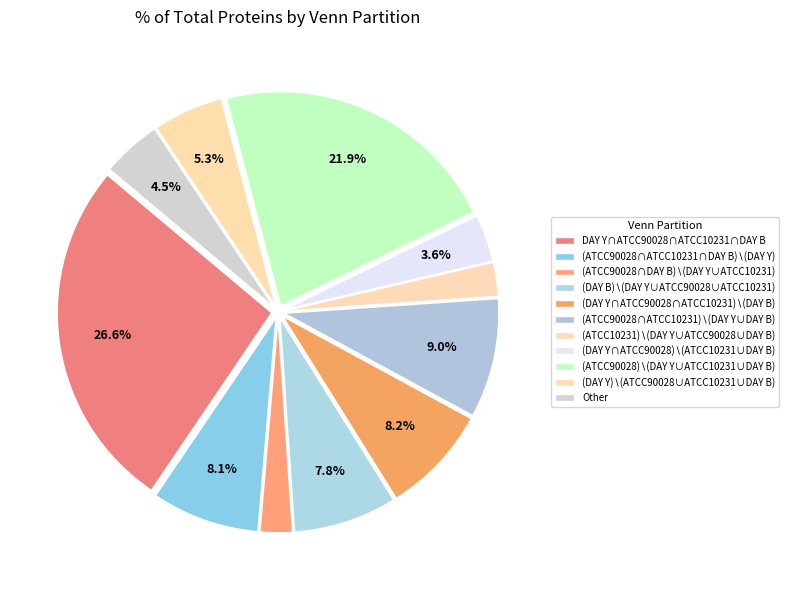

To the nearest percent, what portion does (ATCC90028∩DAY B)∖(DAY Y∪ATCC10231) represent?

2%